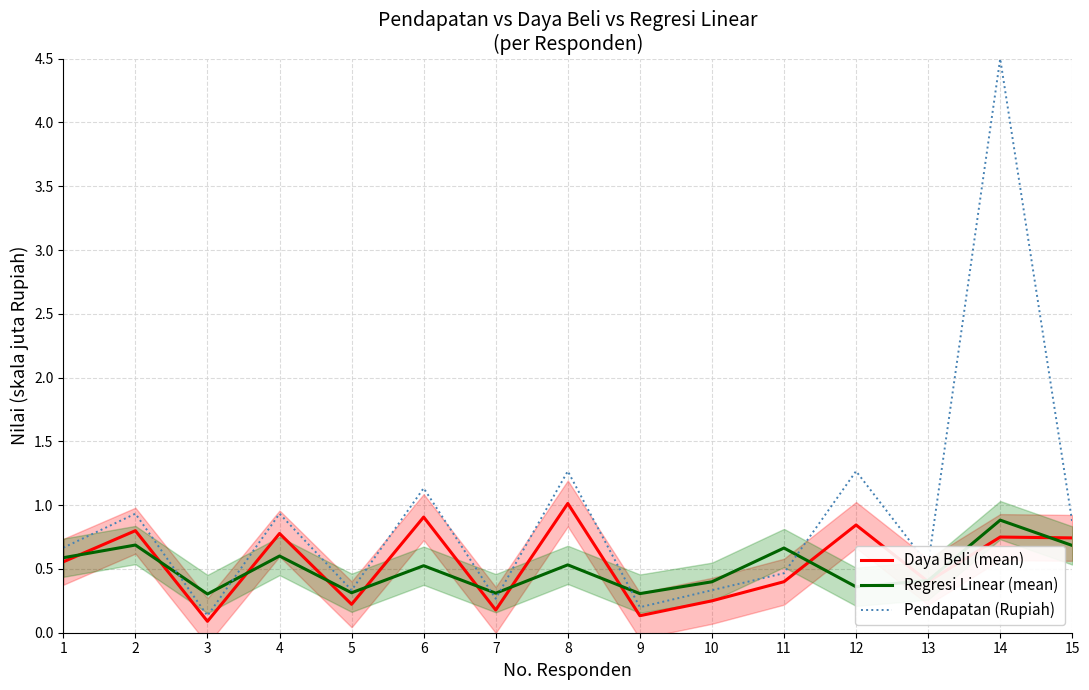

Reading left to right, transcribe all the data shown in this chart.

Daya Beli (mean): 0.6	0.8	0.1	0.8	0.2	0.9	0.2	1.0	0.1	0.2	0.4	0.8	0.4	0.8	0.7
Regresi Linear (mean): 0.6	0.7	0.3	0.6	0.3	0.5	0.3	0.5	0.3	0.4	0.7	0.4	0.4	0.9	0.7
Pendapatan (Rupiah): 0.7	0.9	0.1	0.9	0.3	1.1	0.3	1.3	0.2	0.3	0.5	1.3	0.5	4.5	0.9